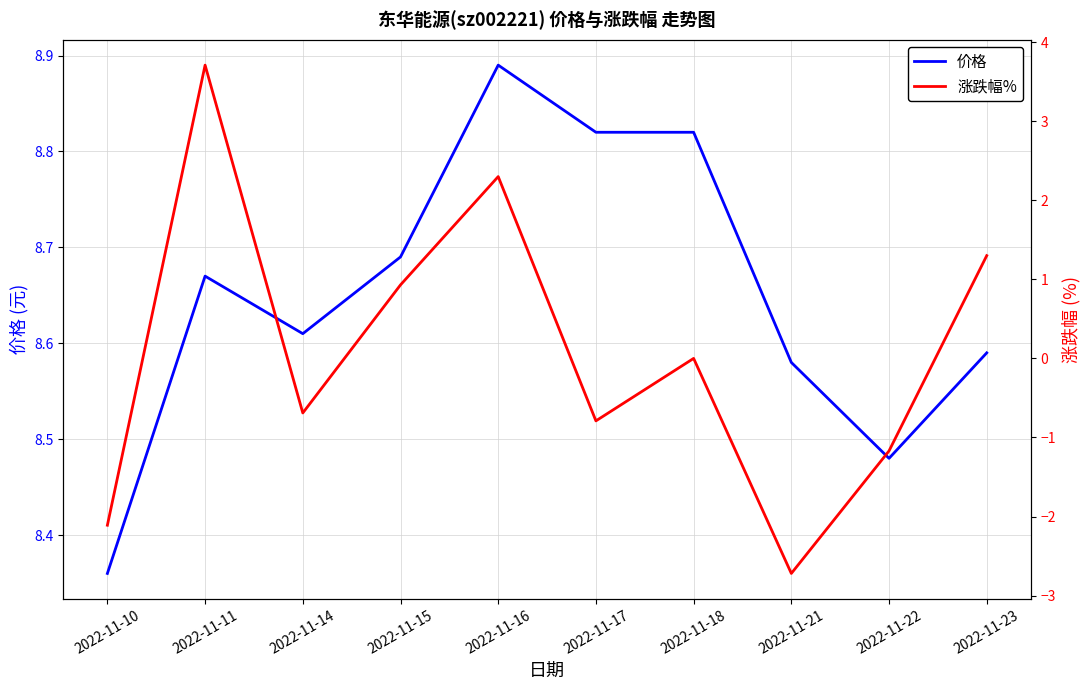

What is the minimum value shown in the chart?

-2.7